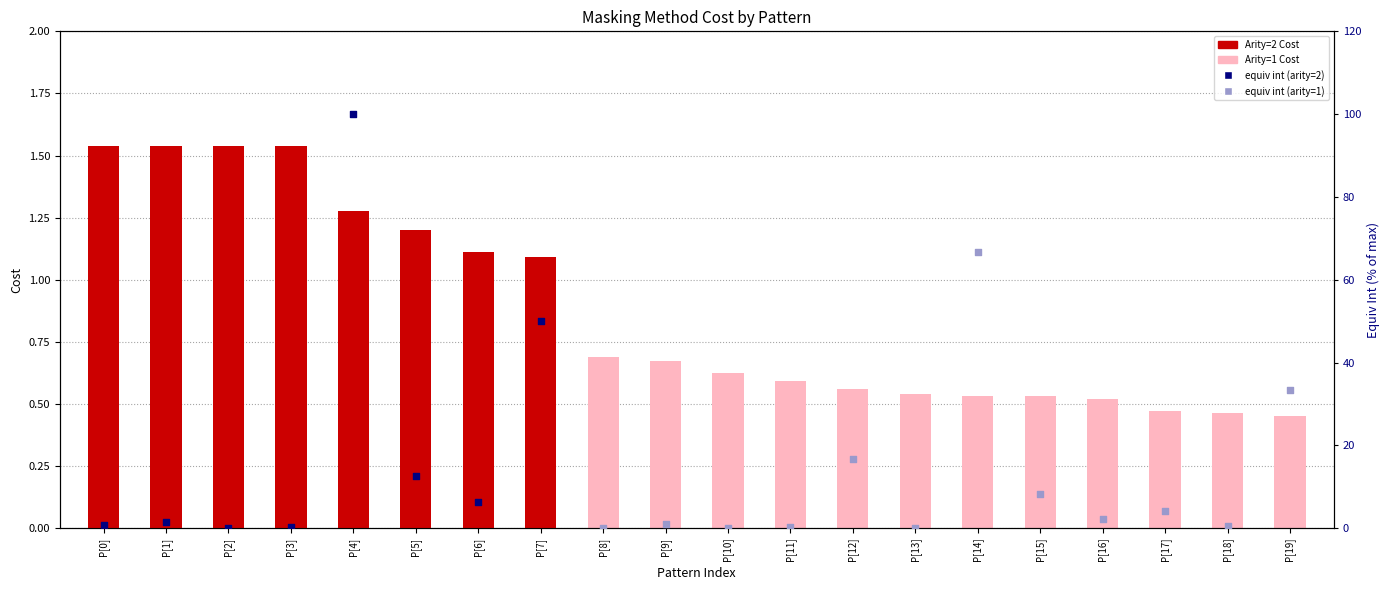

Which series contains the highest Y value?

Arity=2 Cost